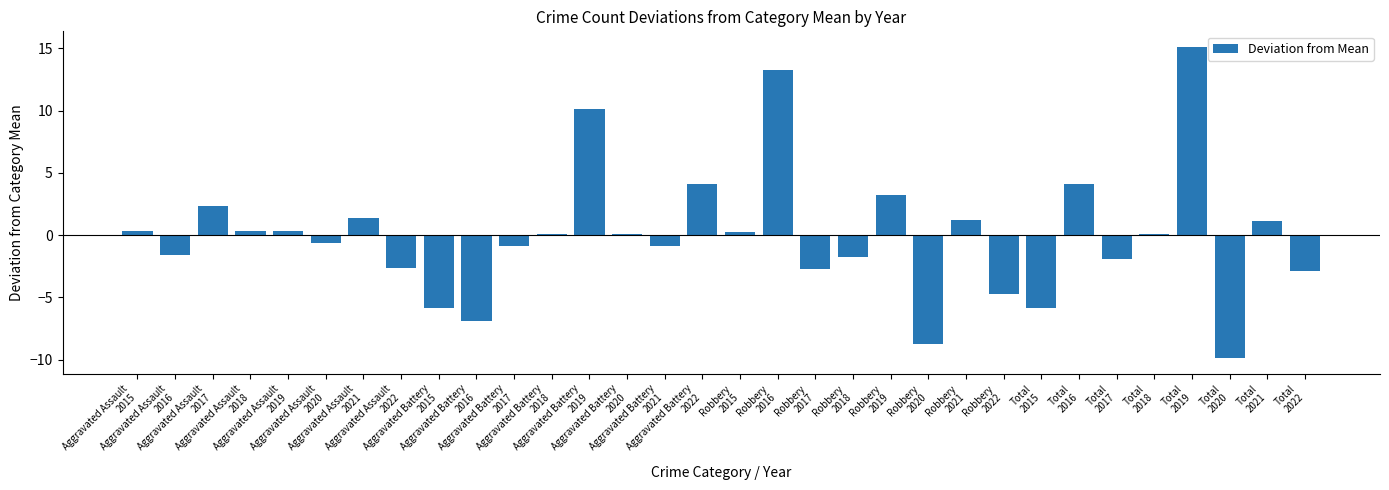

What is the minimum value shown in the chart?

-9.9